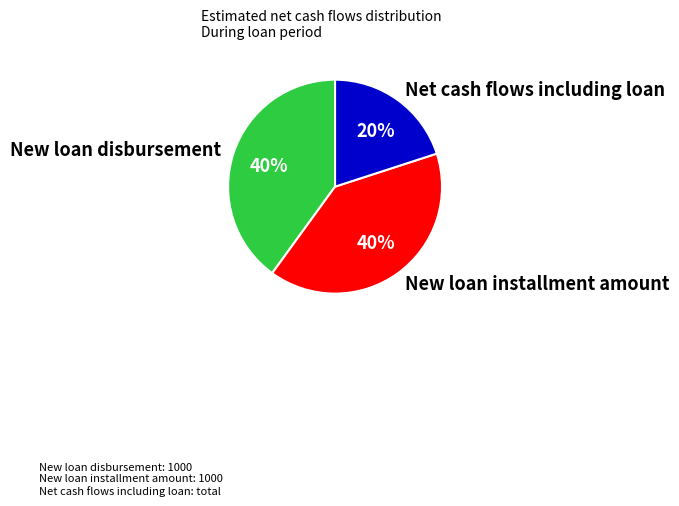

Does Net cash flows including loan account for over 50% of the chart?

No